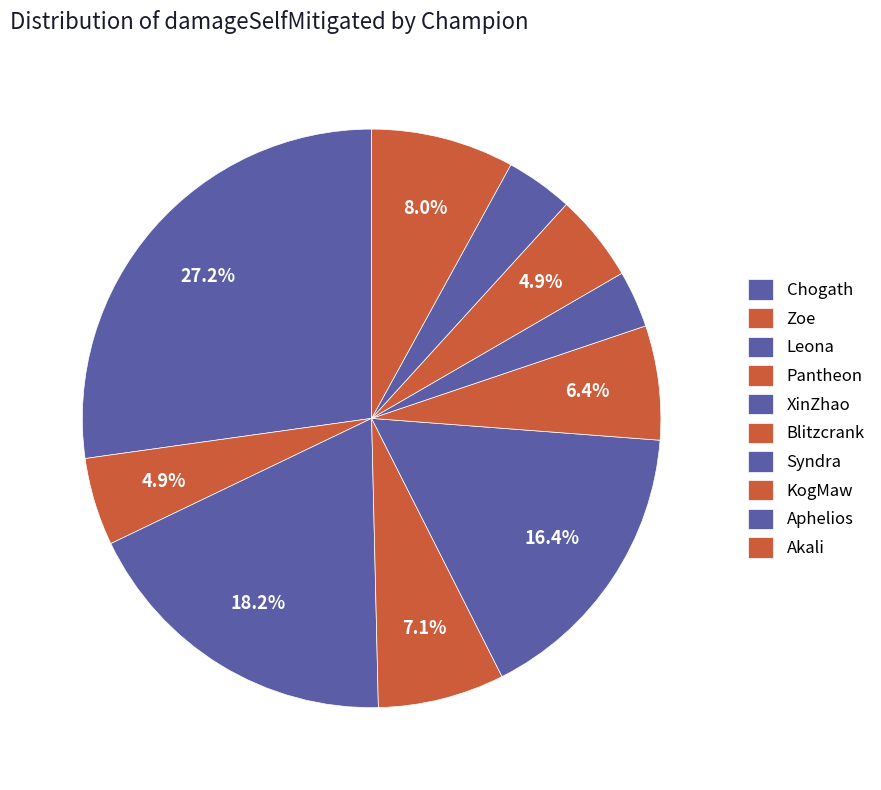

To the nearest percent, what is the difference between the largest and smallest slice percentages?

24%